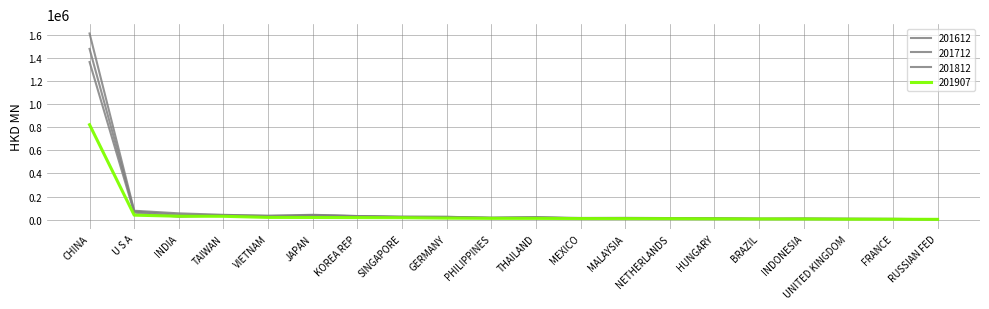

How many distinct data groups are displayed?

4